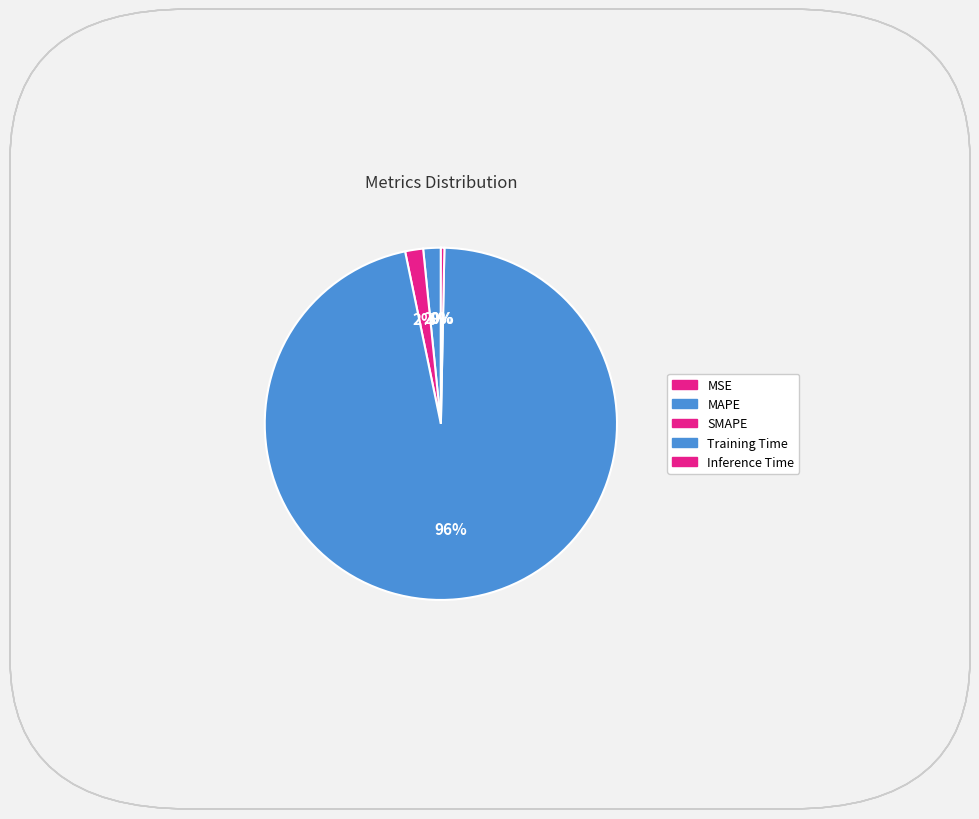

Rank the categories by value from highest to lowest.

Training Time, SMAPE, MAPE, Inference Time, MSE